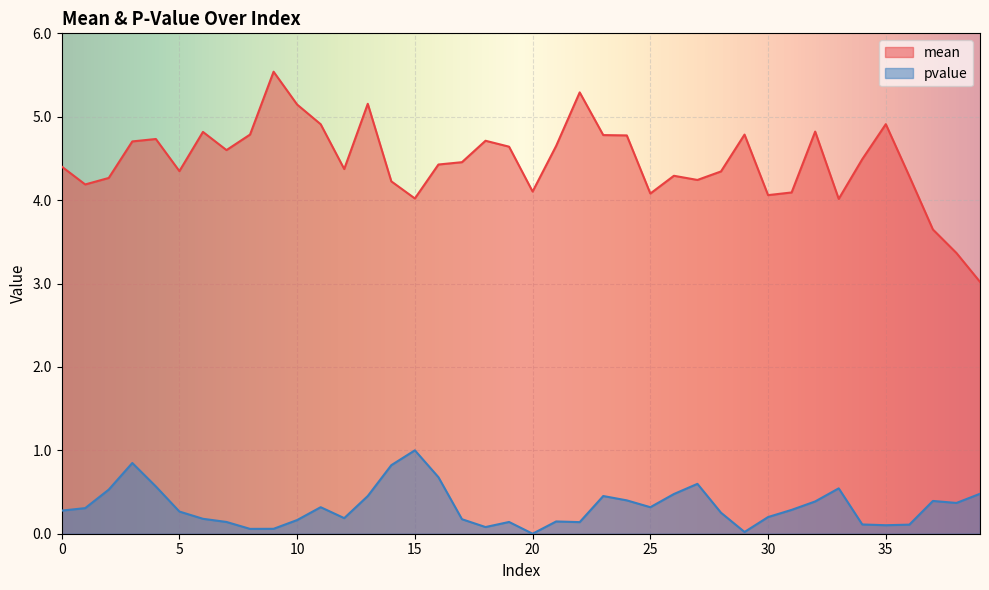

Which series has the largest total across all categories?

mean